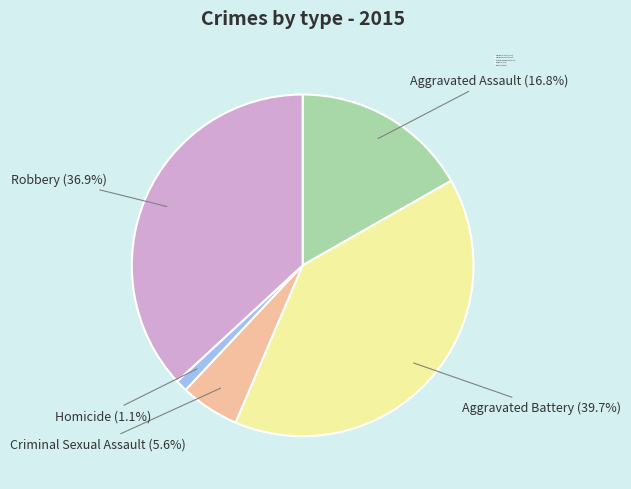

Does Homicide account for over 50% of the chart?

No